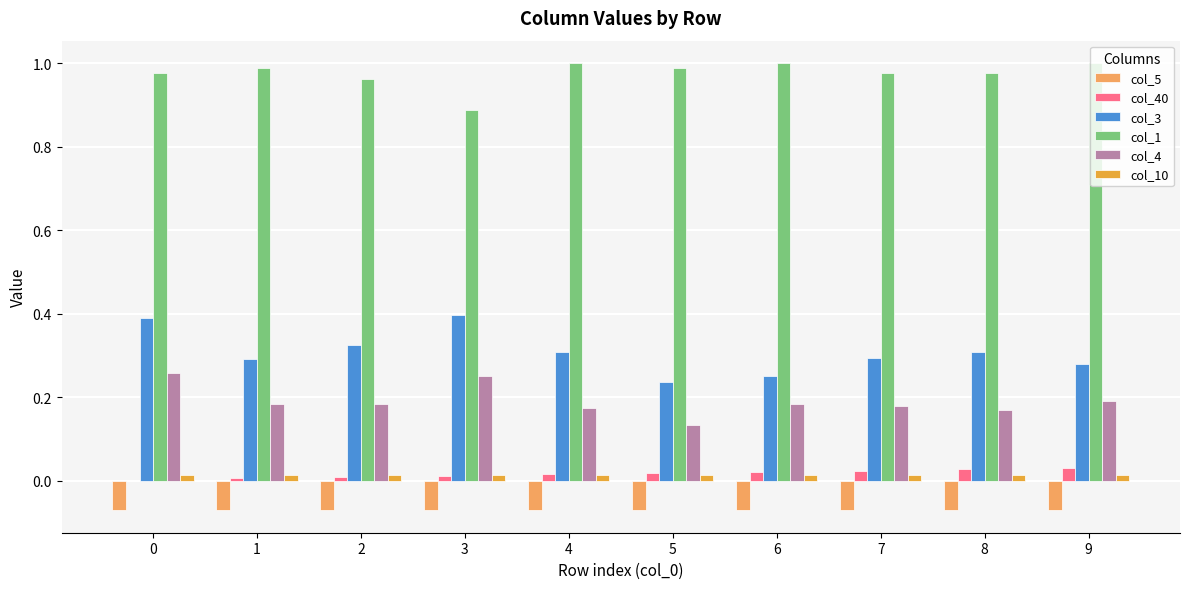

True or false: col_10 has a value of 0.0 at 7.

True